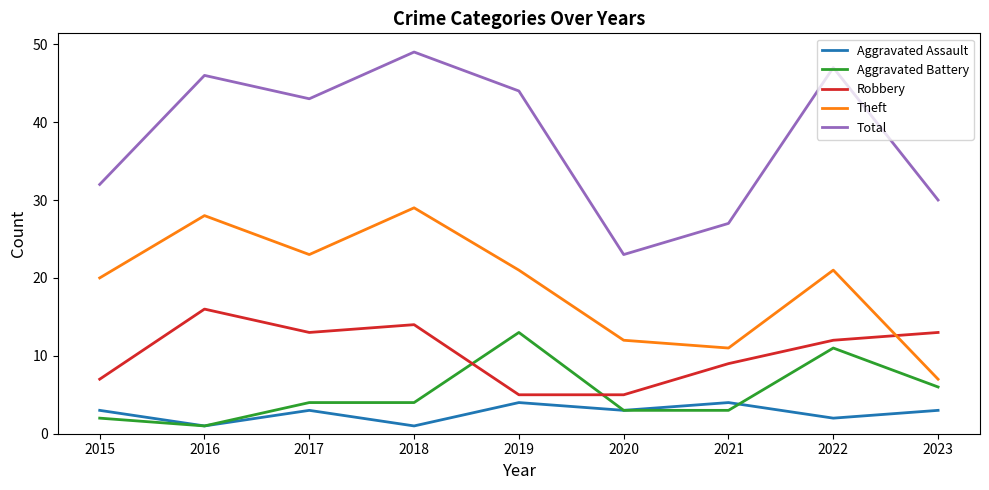

At which label is Total closest to 36?

2015